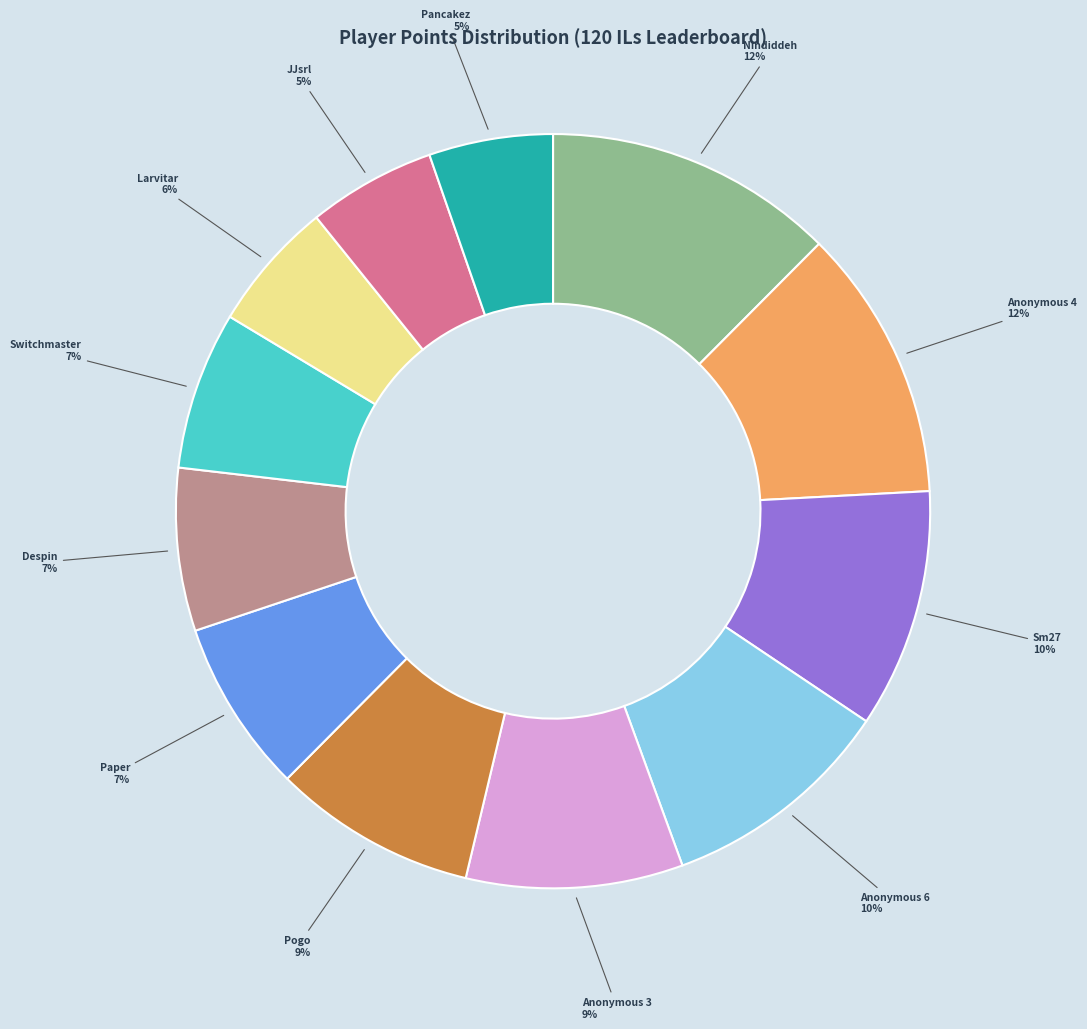

Count the number of slices in the pie.

12